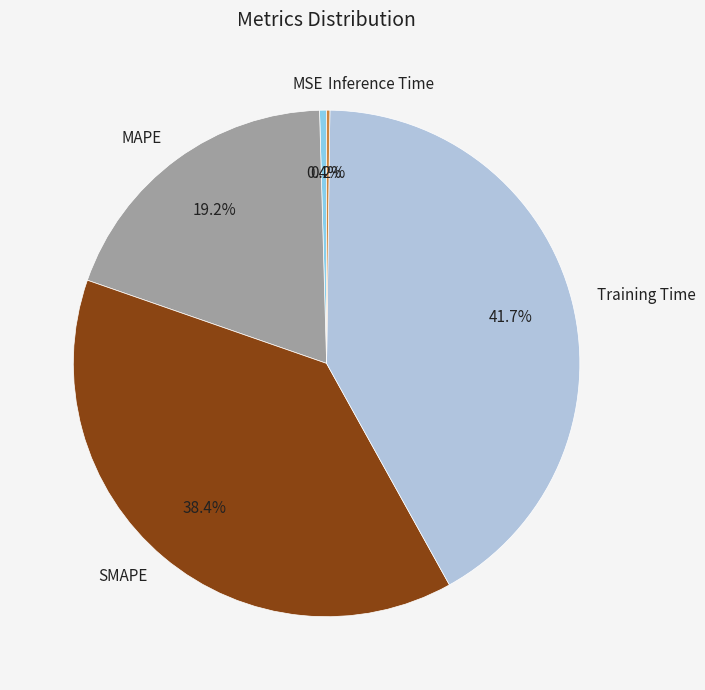

Combined, do MAPE and Training Time account for over 50%?

Yes